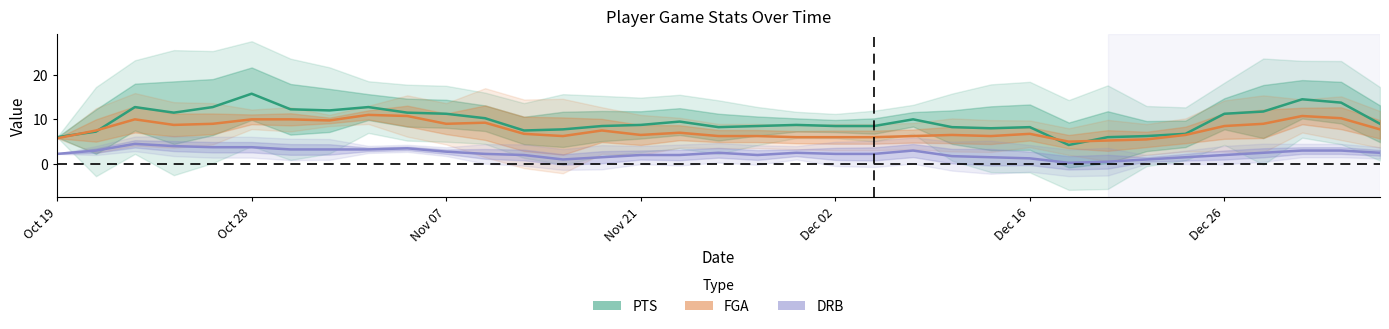

List the series in order of their peak value, lowest first.

DRB, FGA, PTS